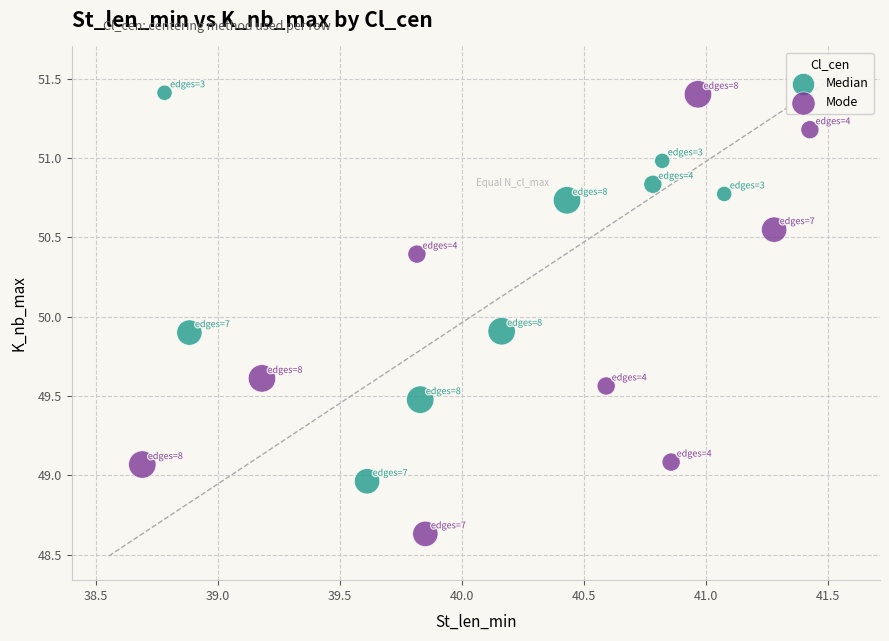

Which series reaches the minimum Y coordinate?

Mode